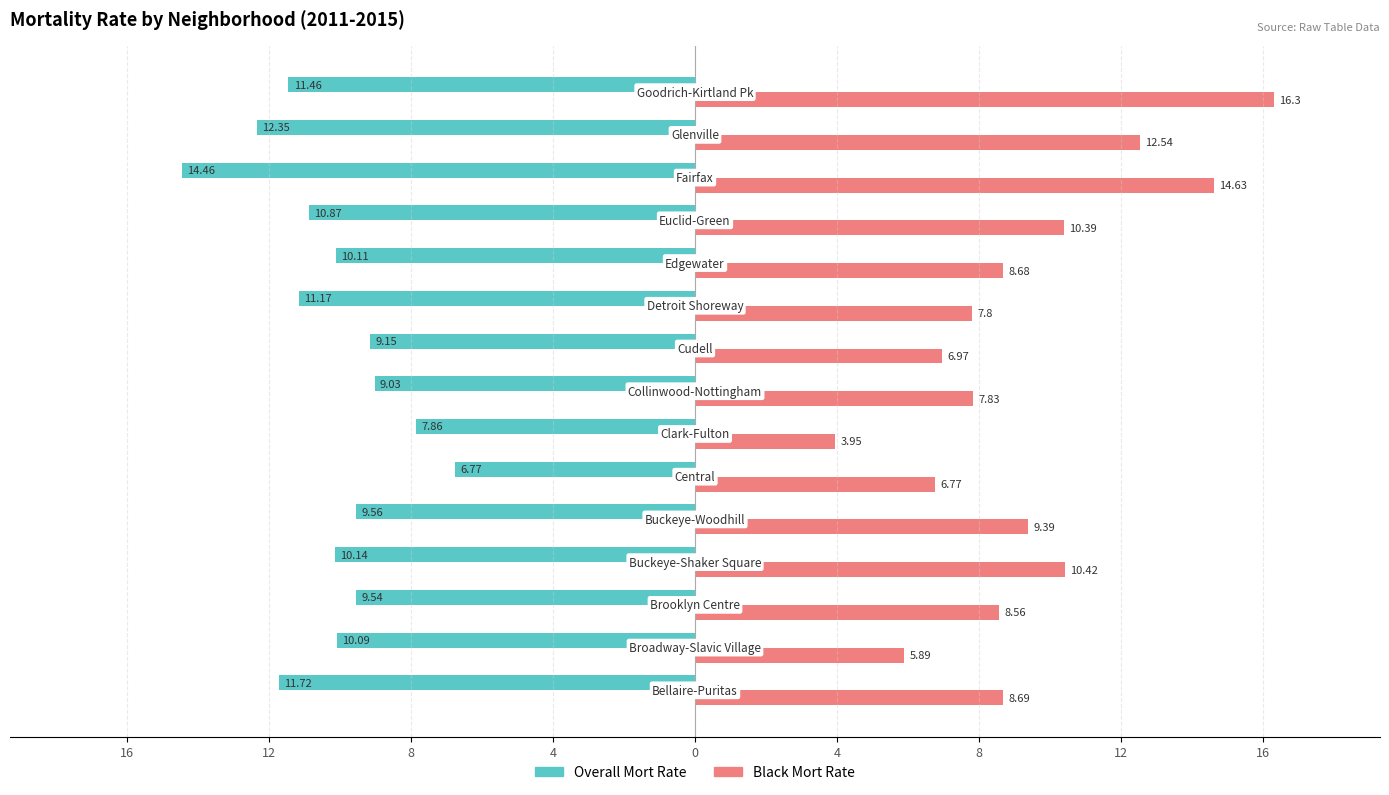

What position from the left is Cudell?

9